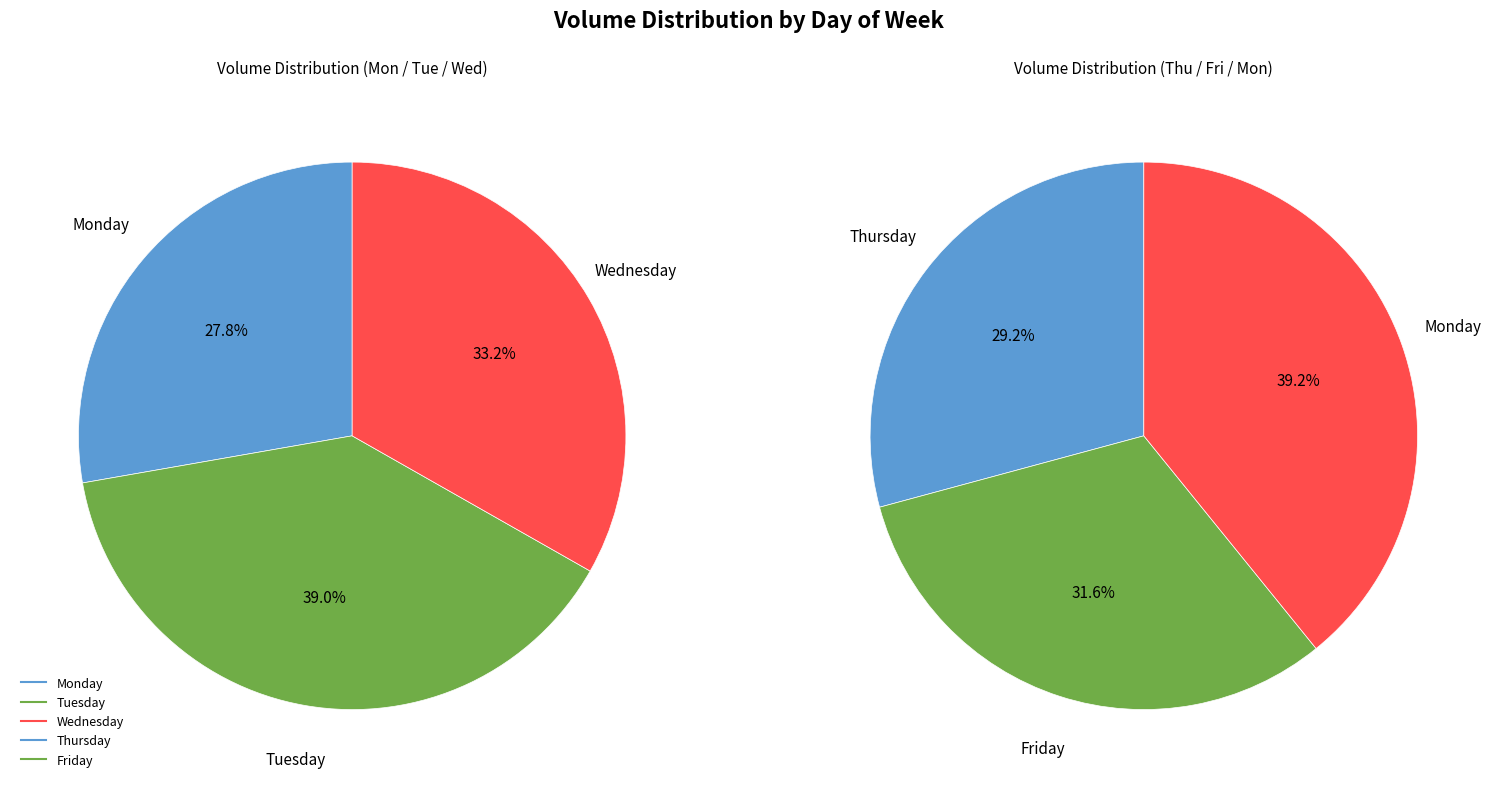

Which slice is the largest?

Tuesday